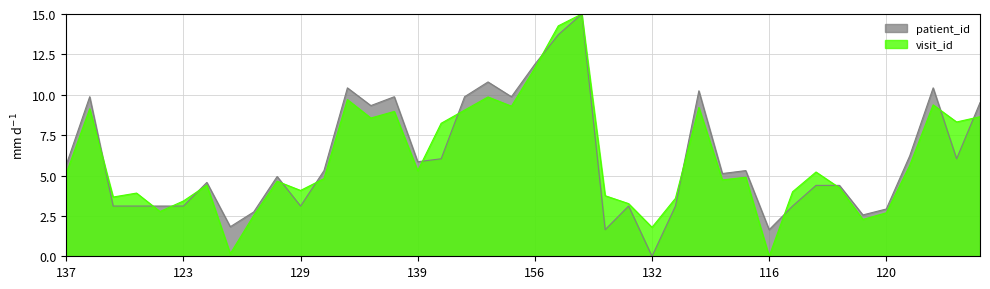

Which series changed the most between 135 and 140?

patient_id